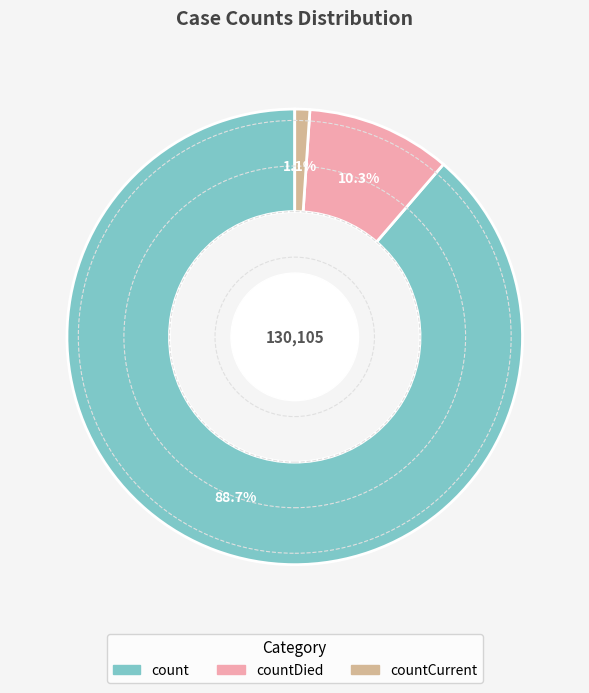

Does any single category account for the majority?

Yes